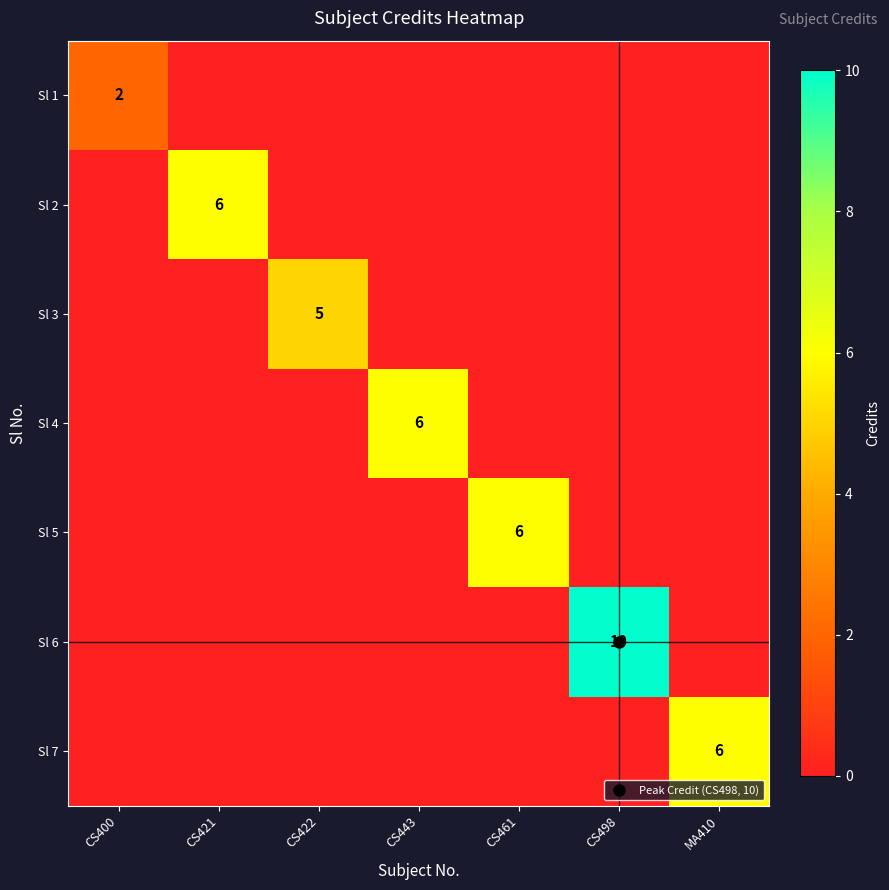

At how many categories does at least one series exceed 0?

7